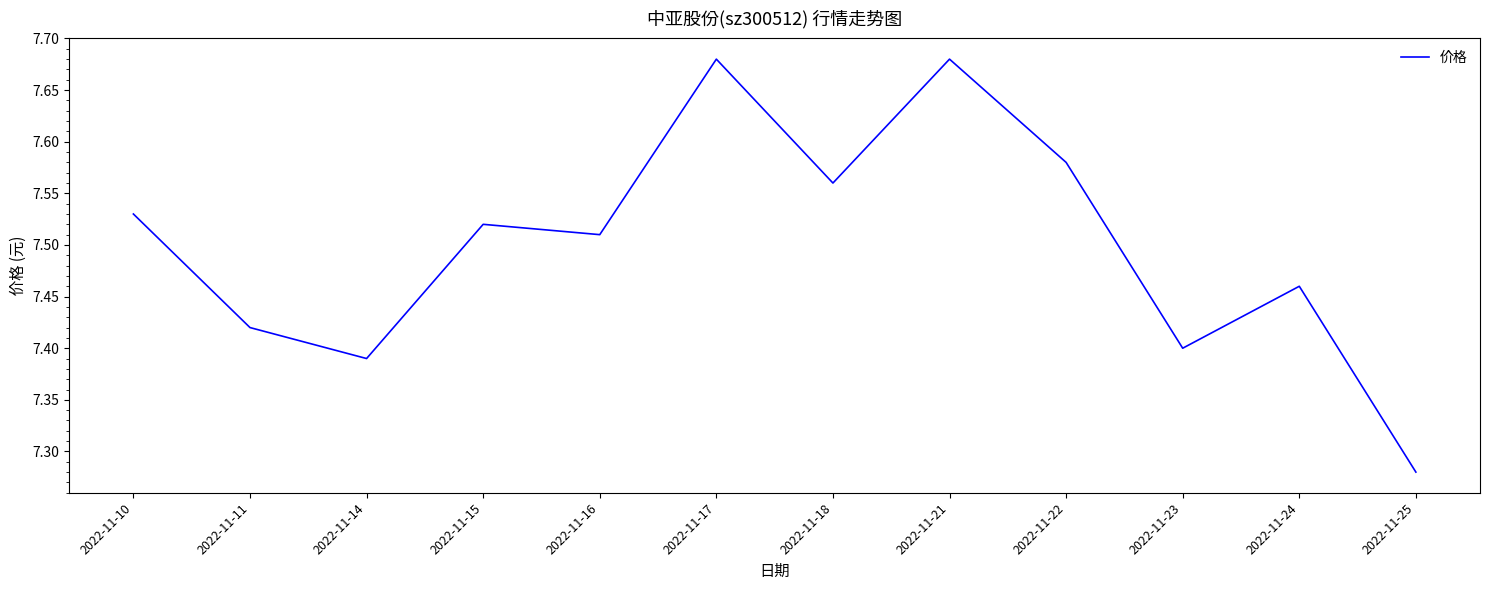

At which category does the chart reach its minimum across all series?

2022-11-25